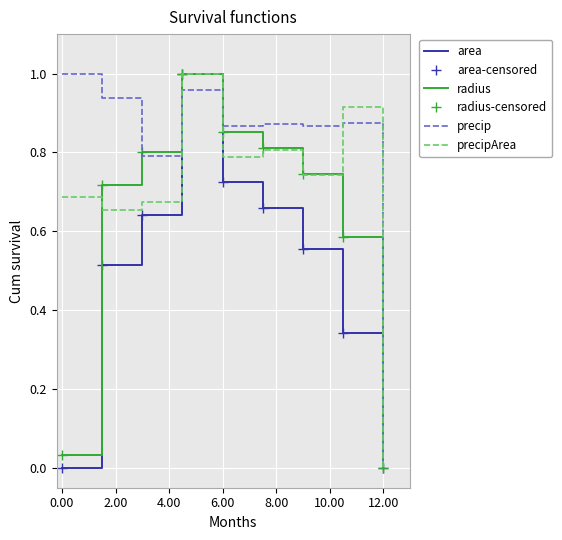

What is the label of the 5th point from the left?

6.00